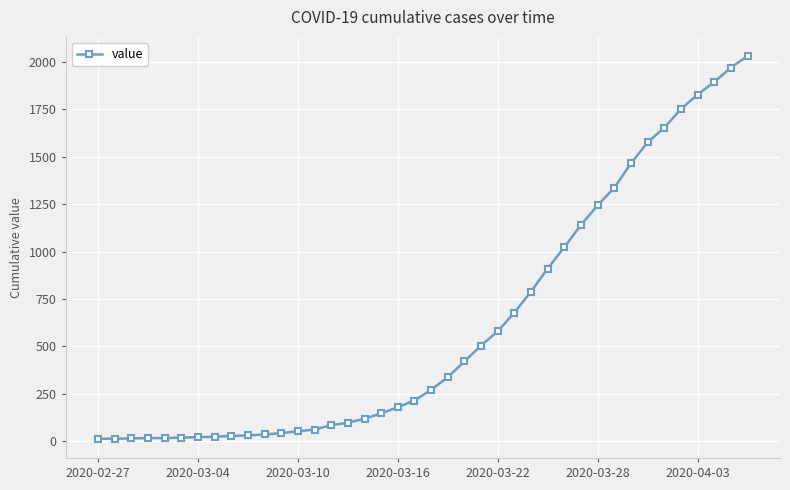

What is the greatest value displayed?

2032